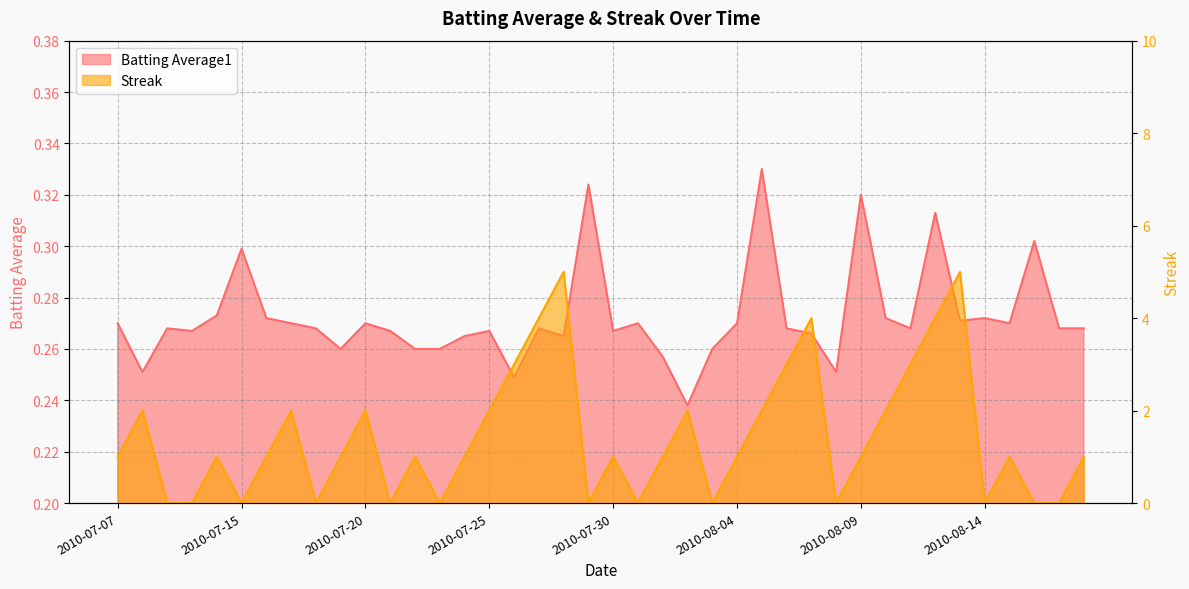

Rank the categories by Streak value from lowest to highest.

2010-07-09, 2010-07-10, 2010-07-15, 2010-07-18, 2010-07-21, 2010-07-23, 2010-07-29, 2010-07-31, 2010-08-03, 2010-08-08, 2010-08-14, 2010-08-16, 2010-08-17, 2010-07-07, 2010-07-11, 2010-07-16, 2010-07-19, 2010-07-22, 2010-07-24, 2010-07-30, 2010-08-01, 2010-08-04, 2010-08-09, 2010-08-15, 2010-08-18, 2010-07-08, 2010-07-17, 2010-07-20, 2010-07-25, 2010-08-02, 2010-08-05, 2010-08-10, 2010-07-26, 2010-08-06, 2010-08-11, 2010-07-27, 2010-08-07, 2010-08-12, 2010-07-28, 2010-08-13